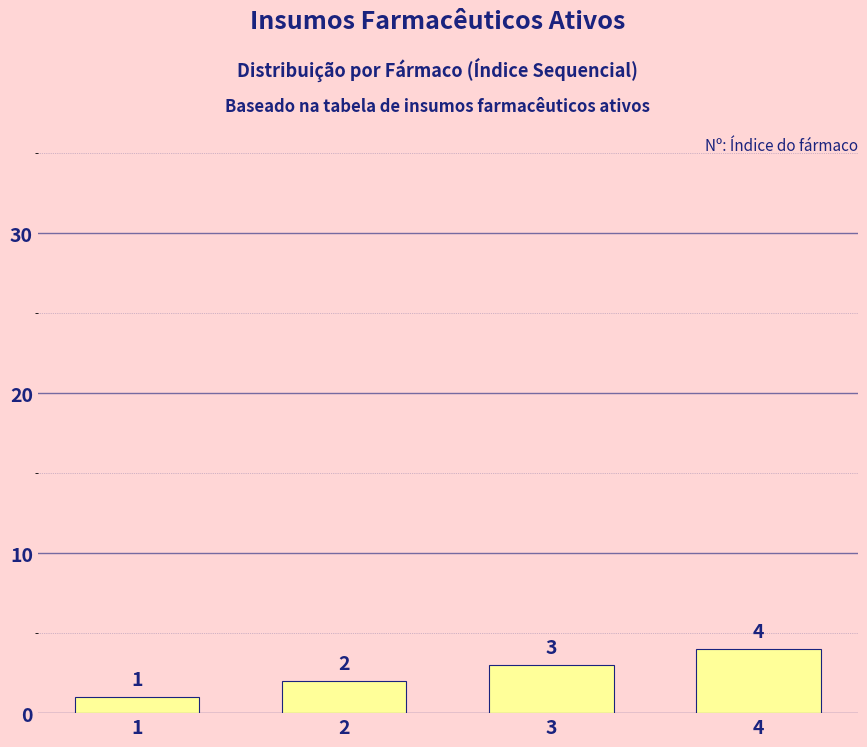

What is the greatest value displayed?

4